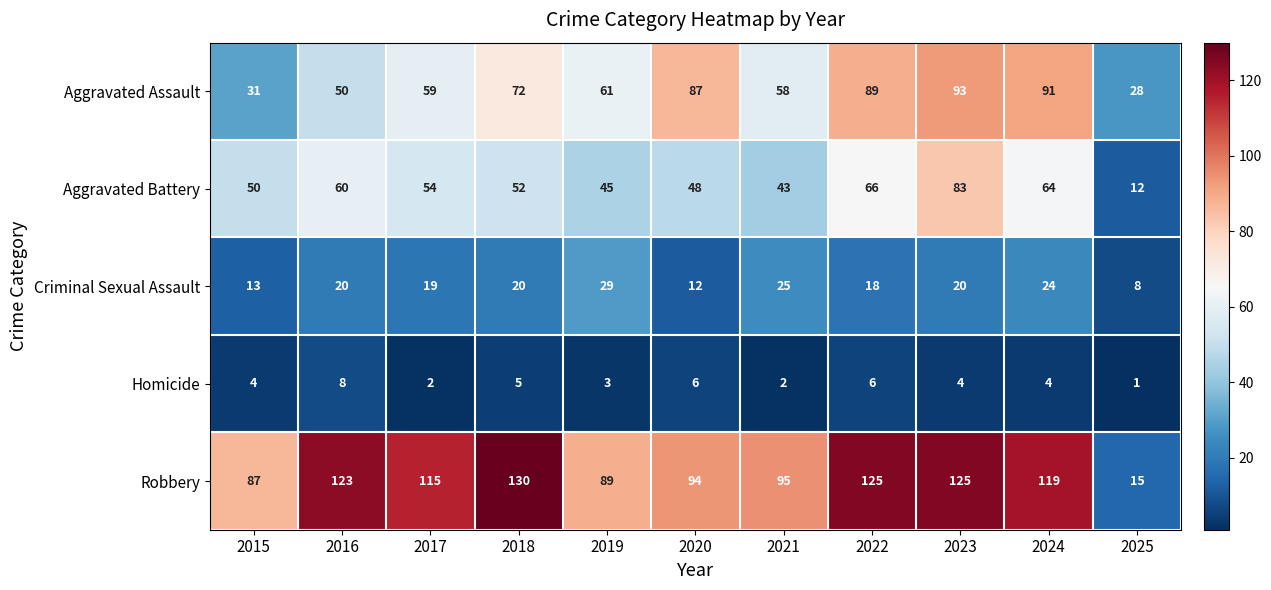

What is the greatest value displayed?

130